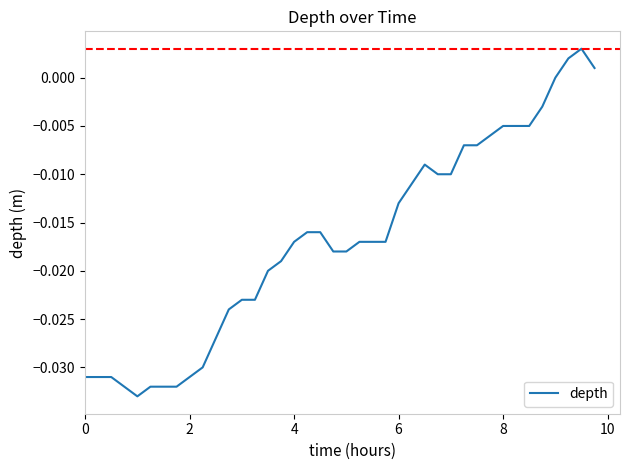

How many lines are shown in the chart?

1